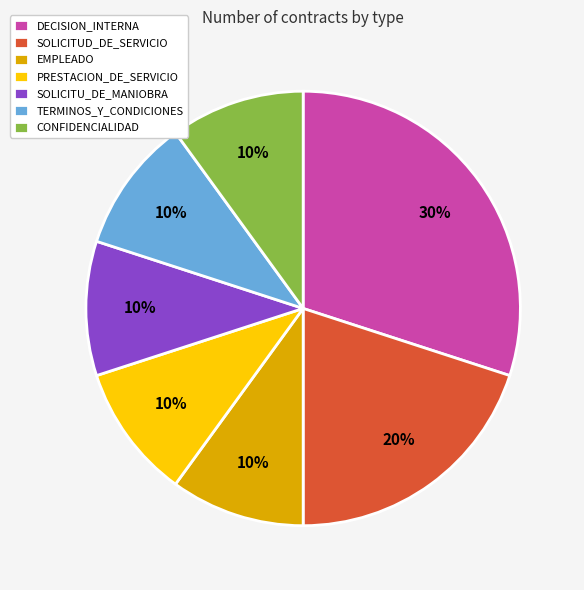

How many slices are in this pie chart?

7